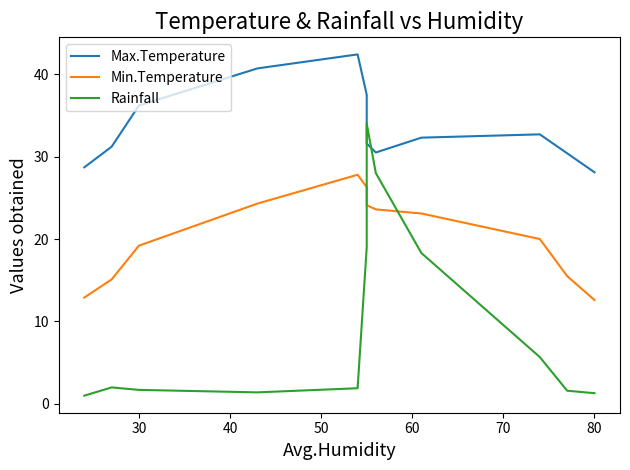

Count the number of categories in the chart.

12